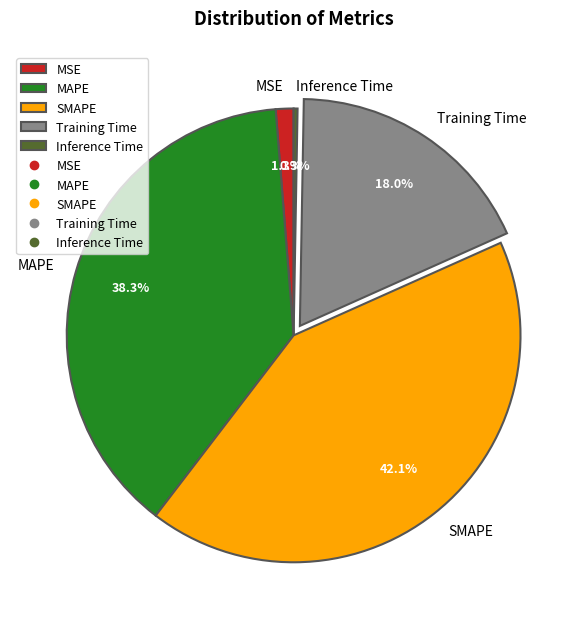

Is there any slice that represents more than half of the pie?

No